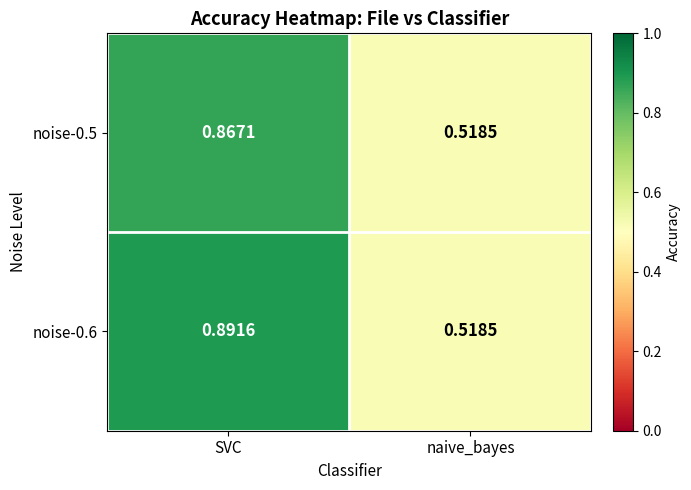

At which label is noise-0.5 closest to 0?

naive_bayes